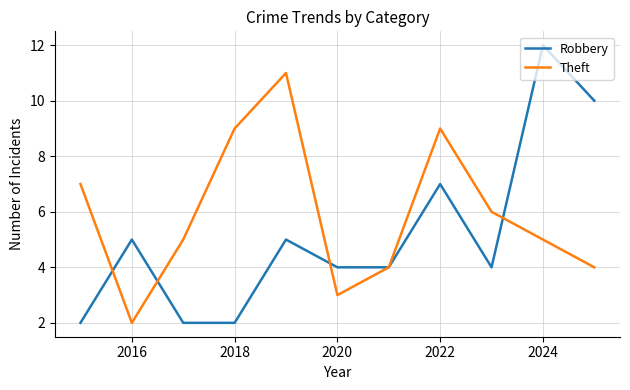

True or false: Robbery and Theft intersect in this chart.

True